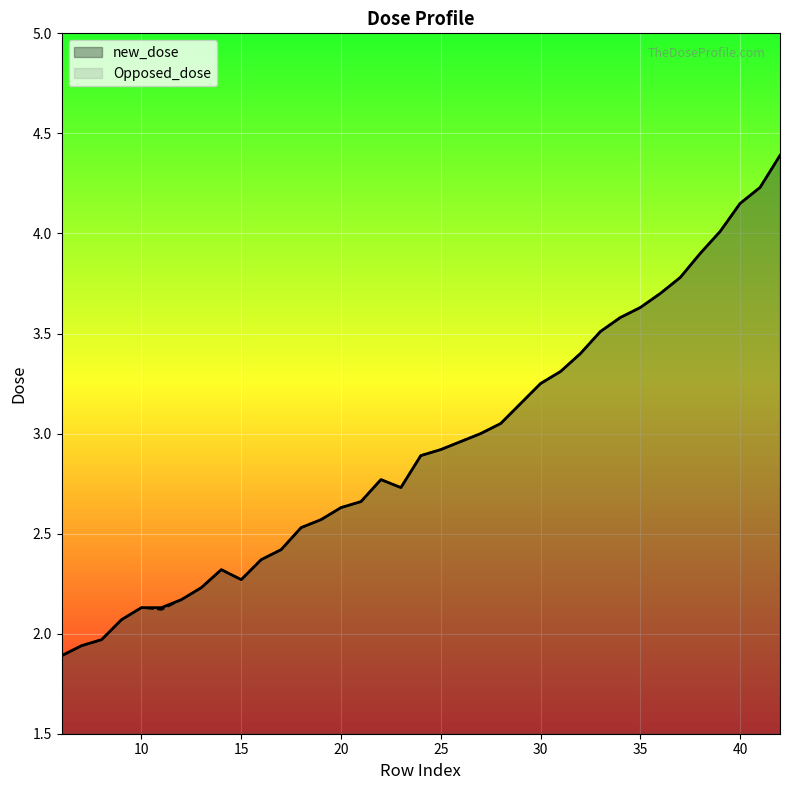

Which series changed the most between 10 and 40?

new_dose